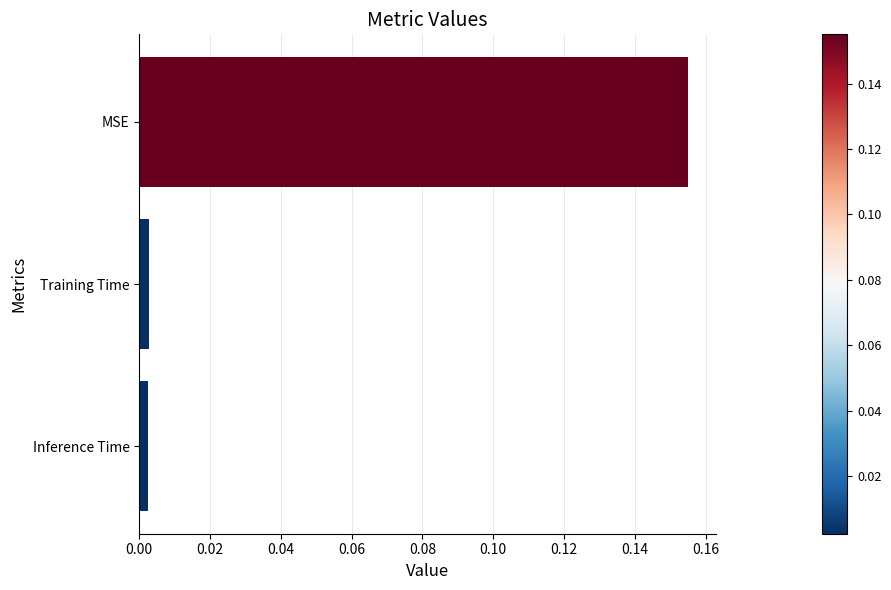

Which category has the highest value across all series?

MSE